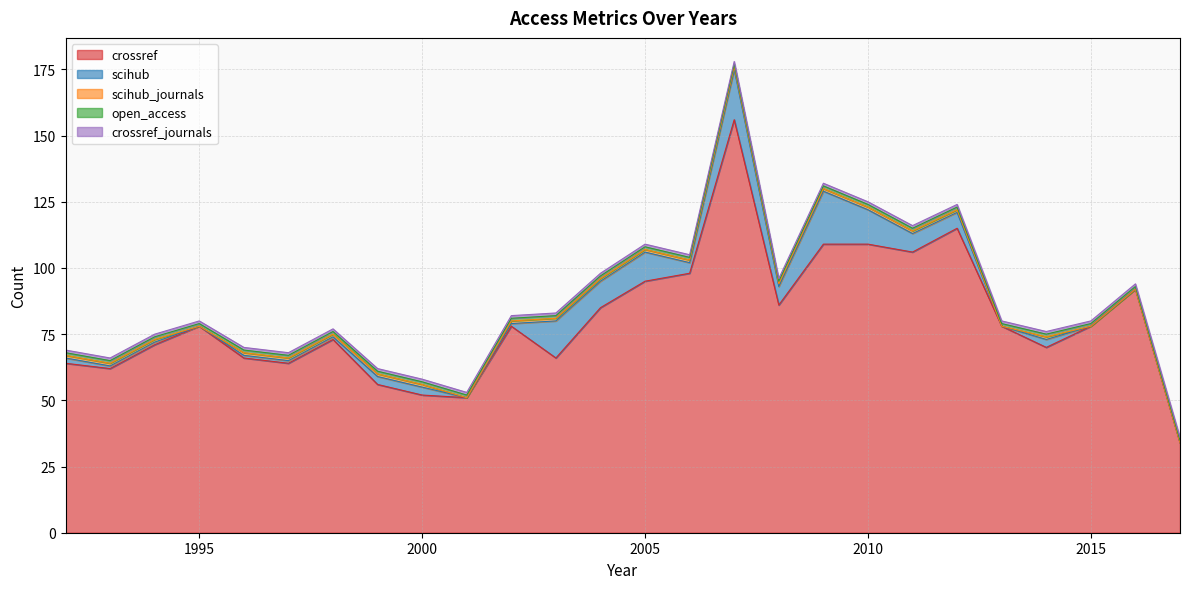

Reading right to left, transcribe all the data shown in this chart.

crossref: 34	92	78	70	78	115	106	109	109	86	156	98	95	85	66	78	51	52	56	73	64	66	78	71	62	64
scihub: 0	0	0	3	0	6	7	13	20	7	19	4	11	10	14	1	0	3	3	1	1	1	0	1	1	2
scihub_journals: 0	0	0	1	0	1	1	1	1	1	1	1	1	1	1	1	0	1	1	1	1	1	0	1	1	1
open_access: 1	1	1	1	1	1	1	1	1	1	1	1	1	1	1	1	1	1	1	1	1	1	1	1	1	1
crossref_journals: 1	1	1	1	1	1	1	1	1	1	1	1	1	1	1	1	1	1	1	1	1	1	1	1	1	1